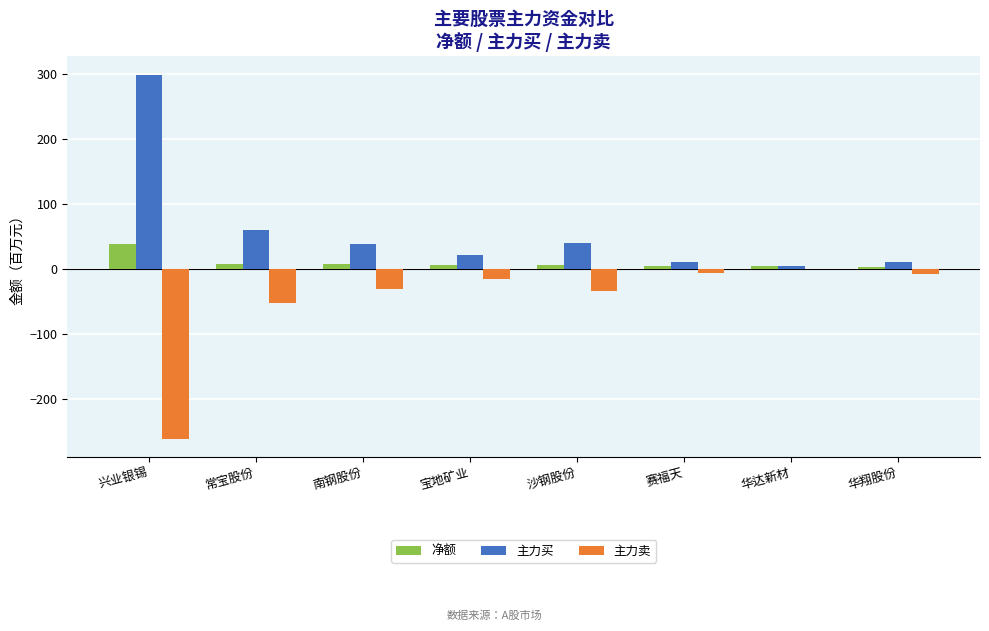

Between 兴业银锡 and 华达新材, which series saw the biggest shift?

主力买